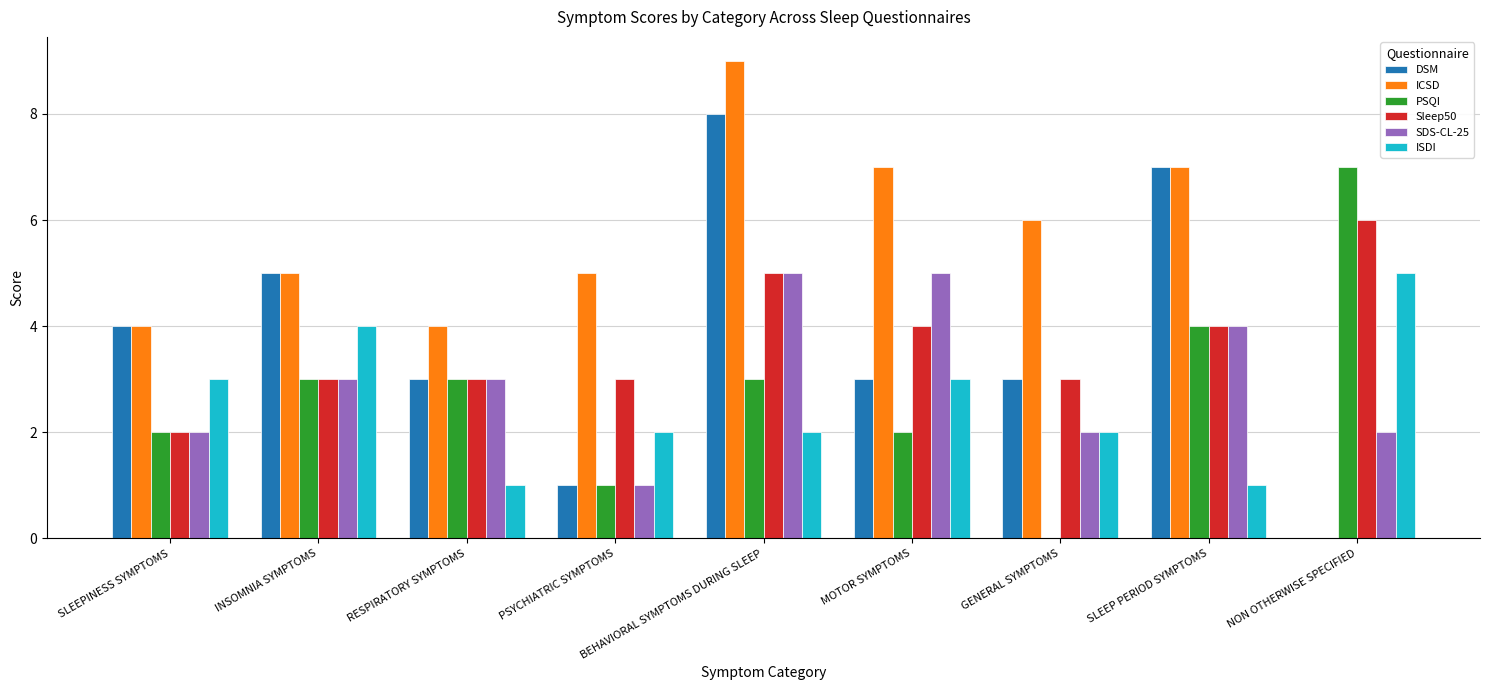

Reading left to right, extract all data points from this chart.

DSM: 4	5	3	1	8	3	3	7	0
ICSD: 4	5	4	5	9	7	6	7	0
PSQI: 2	3	3	1	3	2	0	4	7
Sleep50: 2	3	3	3	5	4	3	4	6
SDS-CL-25: 2	3	3	1	5	5	2	4	2
ISDI: 3	4	1	2	2	3	2	1	5